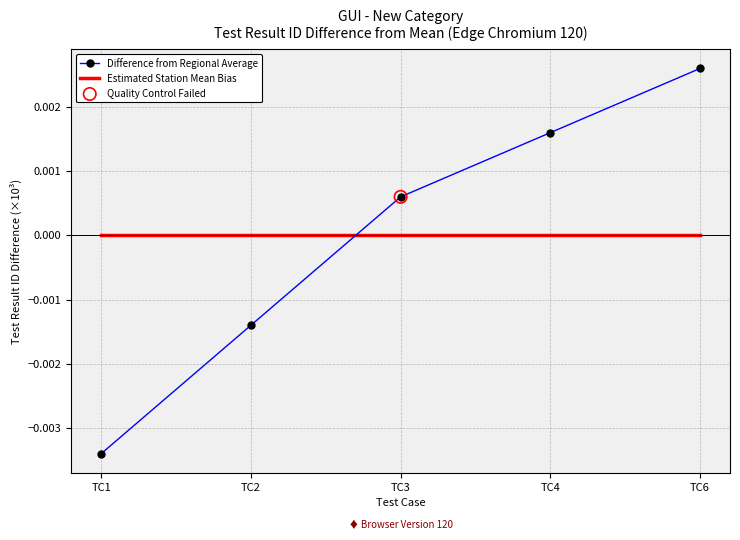

True or false: Difference from Regional Average has a value of -0.0 at TC2.

True